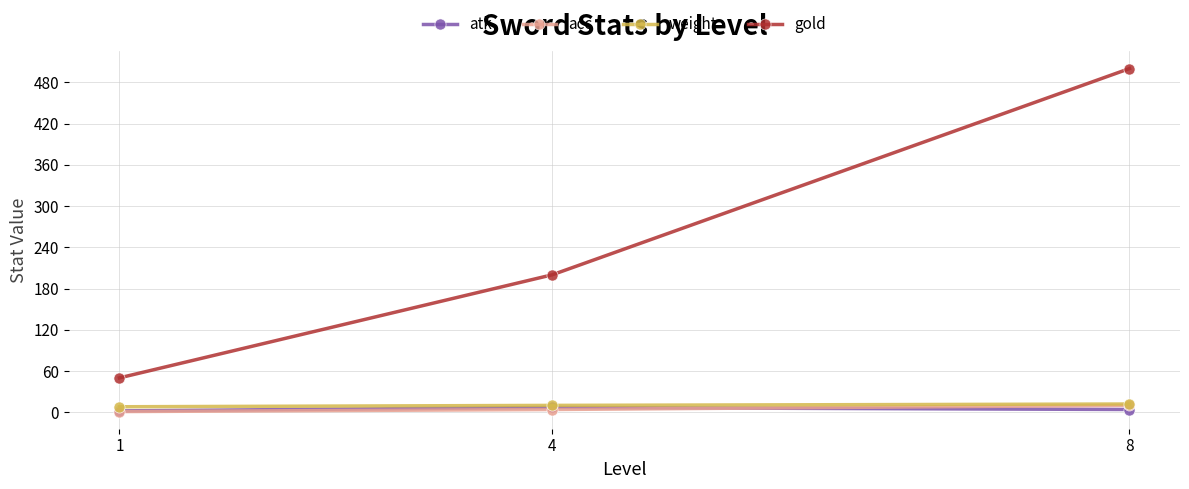

How many lines are shown in the chart?

4